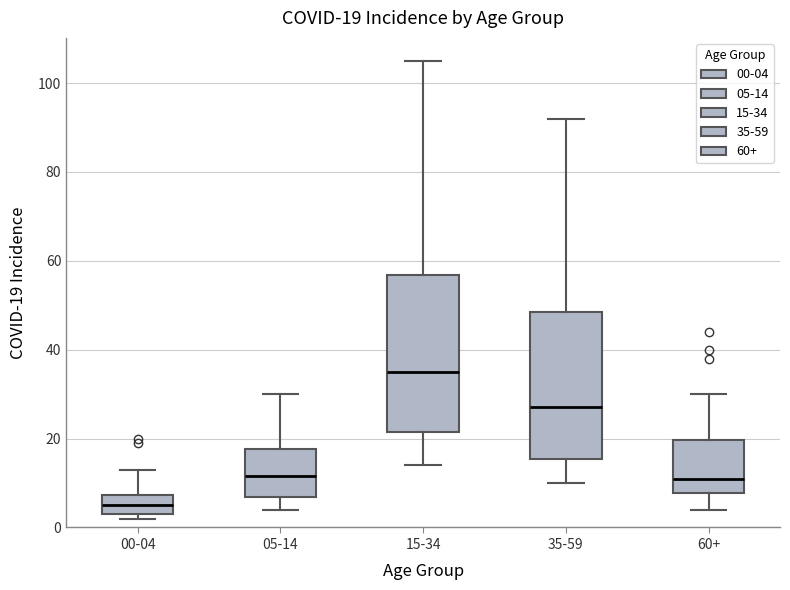

Which box has the highest median line?

15-34